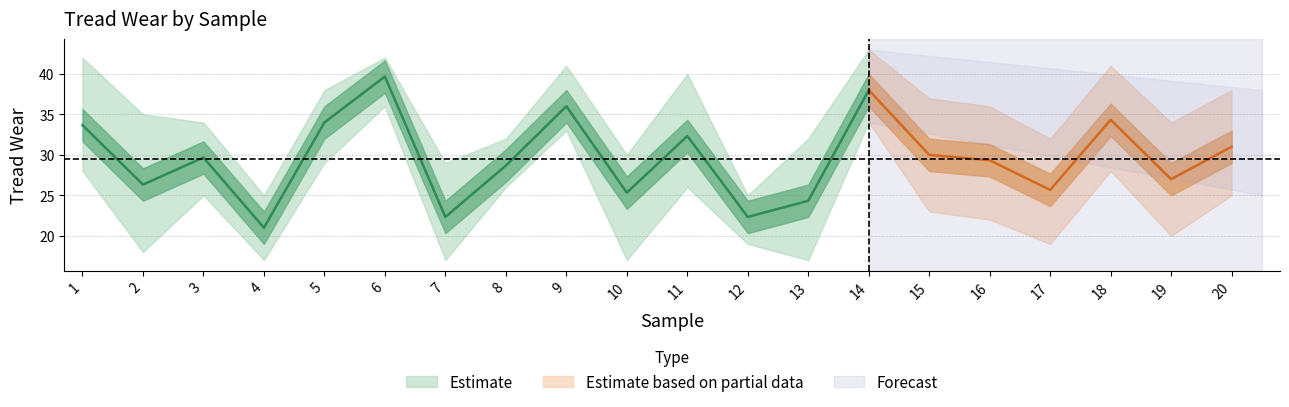

Reading right to left, what are all the values shown in this chart?

Mean: 20=31.0	19=27.0	18=34.3	17=25.7	16=29.3	15=30.0	14=38.0	13=24.3	12=22.3	11=32.3	10=25.3	9=36.0	8=28.7	7=22.3	6=39.7	5=34.0	4=21.0	3=29.7	2=26.3	1=33.7
Upper: 20=38.0	19=34.0	18=41.0	17=32.0	16=36.0	15=37.0	14=43.0	13=32.0	12=25.0	11=40.0	10=30.0	9=41.0	8=32.0	7=29.0	6=42.0	5=38.0	4=25.0	3=34.0	2=35.0	1=42.0
Lower: 20=25.0	19=20.0	18=28.0	17=19.0	16=22.0	15=23.0	14=34.0	13=17.0	12=19.0	11=26.0	10=17.0	9=33.0	8=26.0	7=17.0	6=36.0	5=29.0	4=17.0	3=25.0	2=18.0	1=28.0